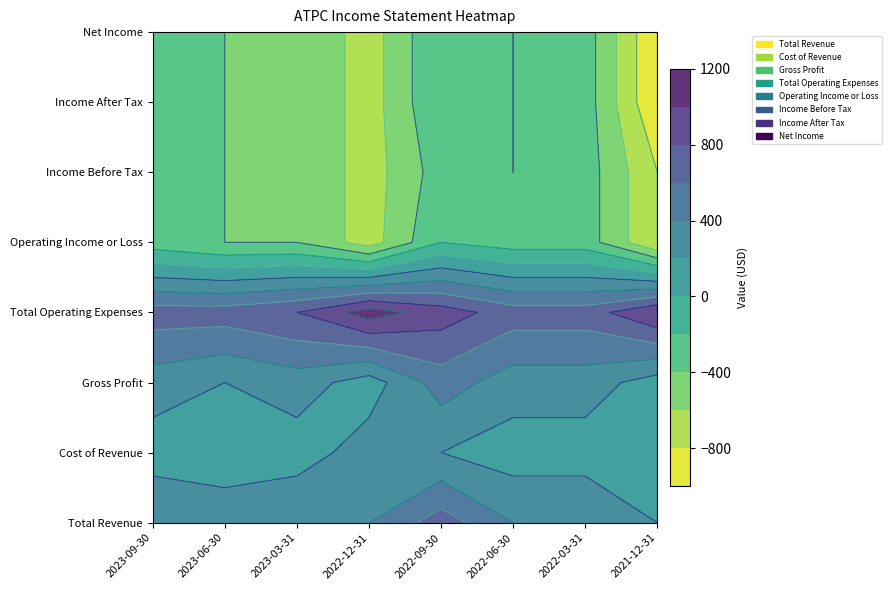

At which label does Net Income first exceed -400?

2023-09-30